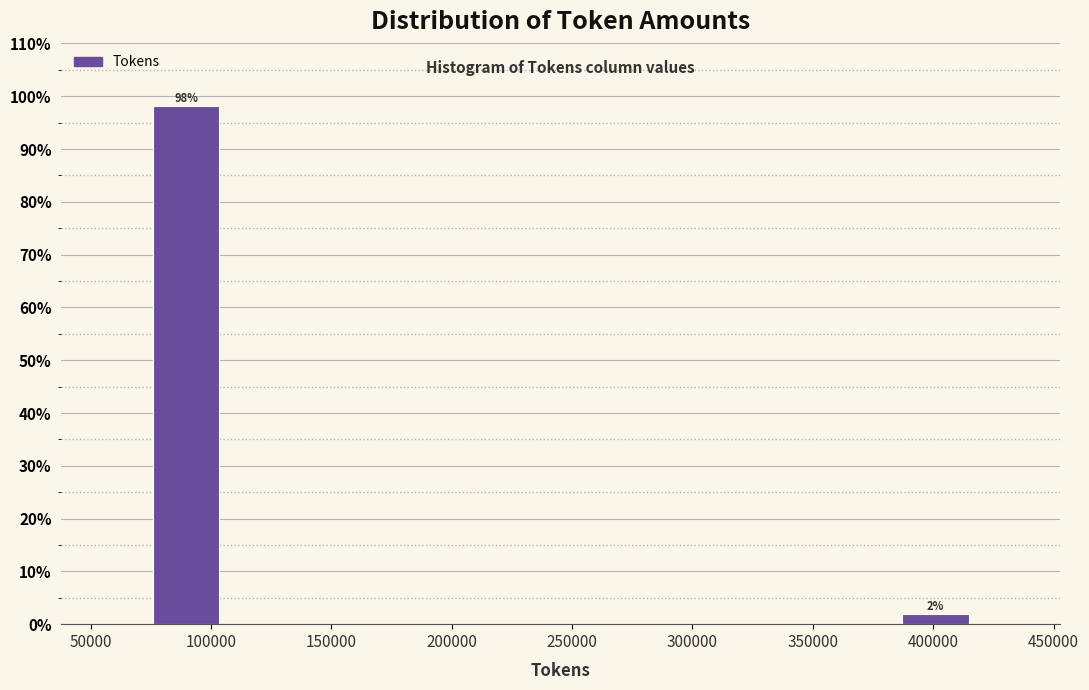

Over which range of the x-axis is the bar tallest?

70000 to 105000